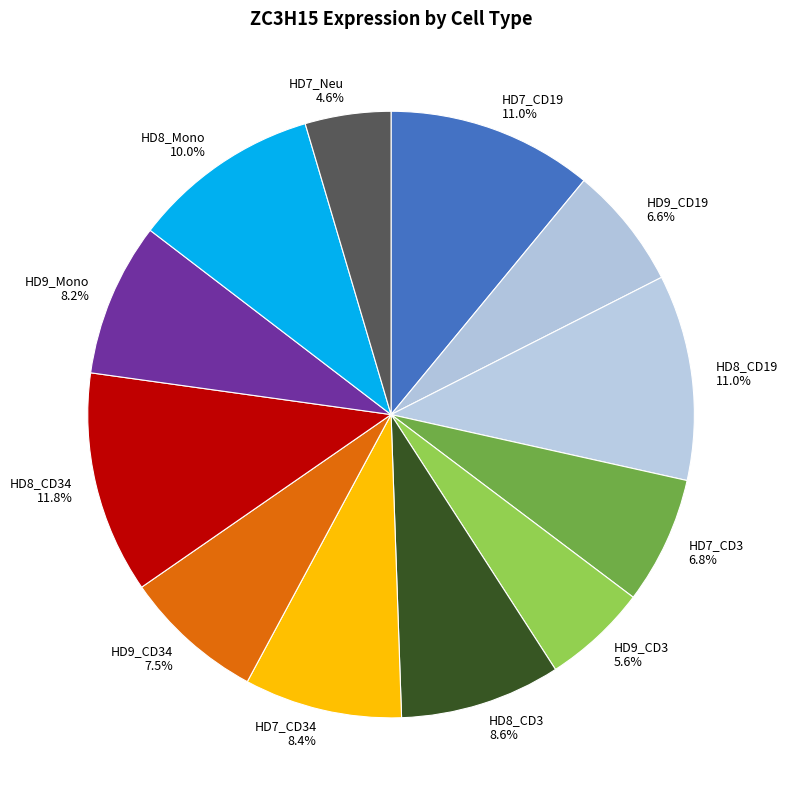

Count the number of slices in the pie.

12